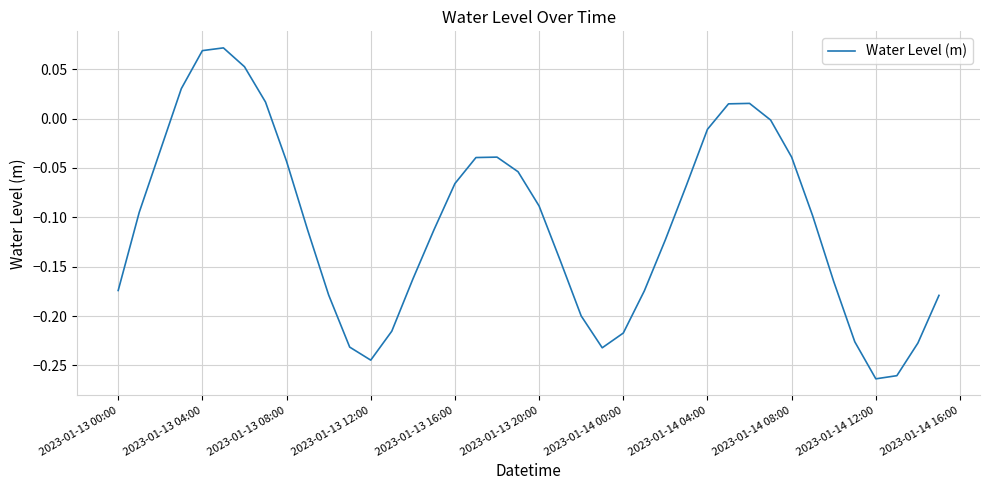

What is the difference between the maximum and minimum values?

0.3